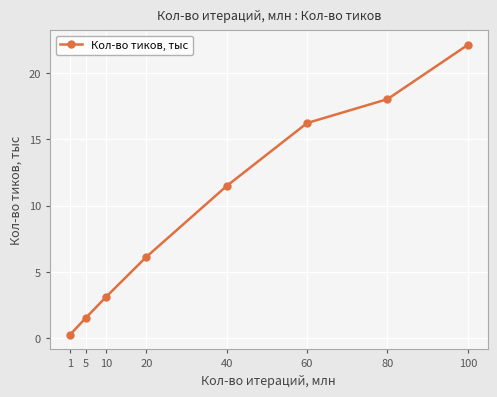

What is the value of the 1st point from the left?

0.3